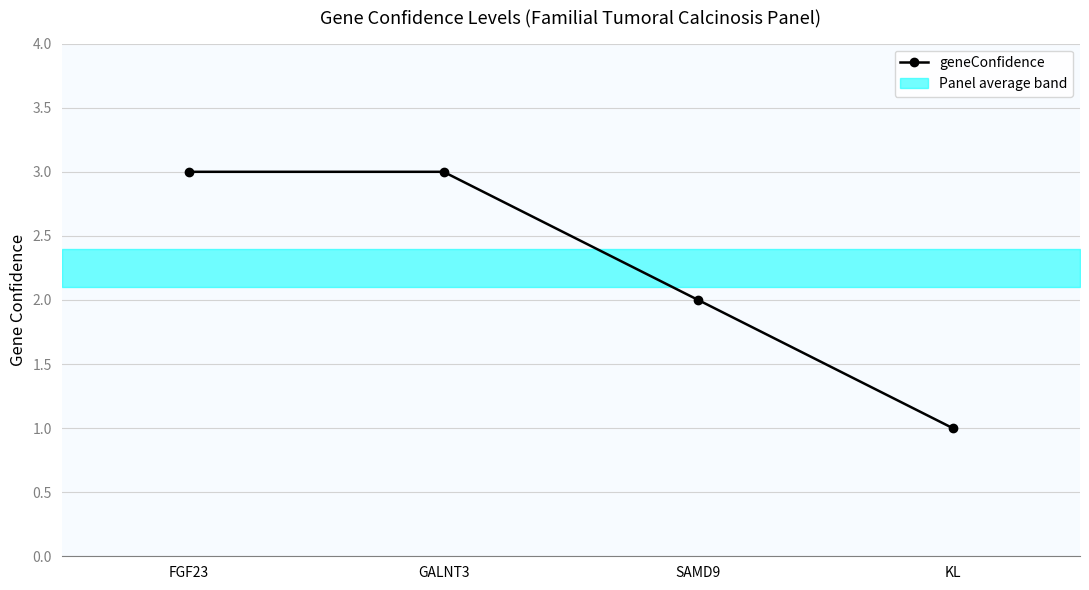

List the labels in order of value, largest first.

FGF23, GALNT3, SAMD9, KL